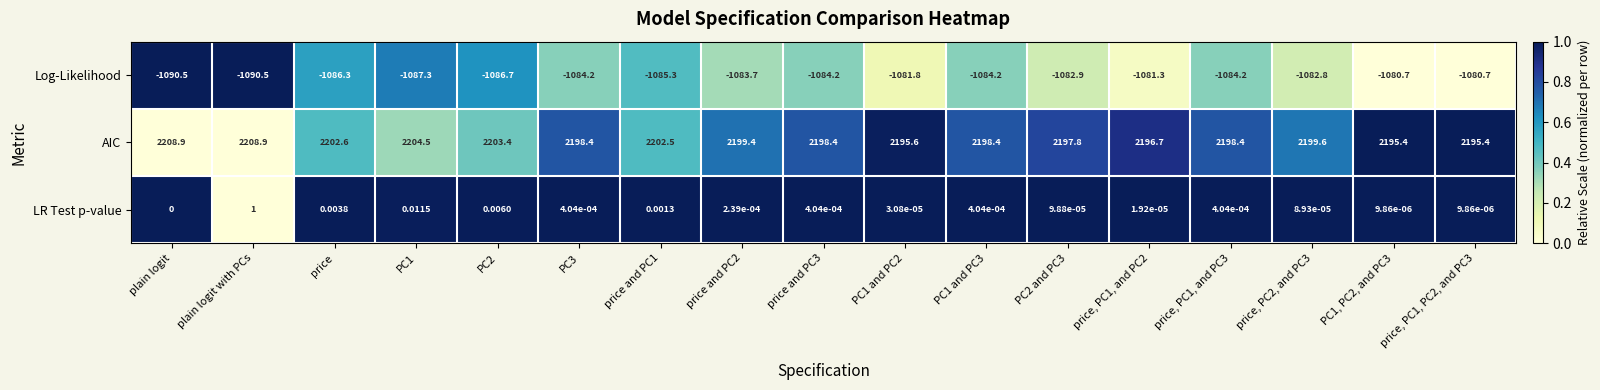

Which series has the largest range (max minus min)?

AIC